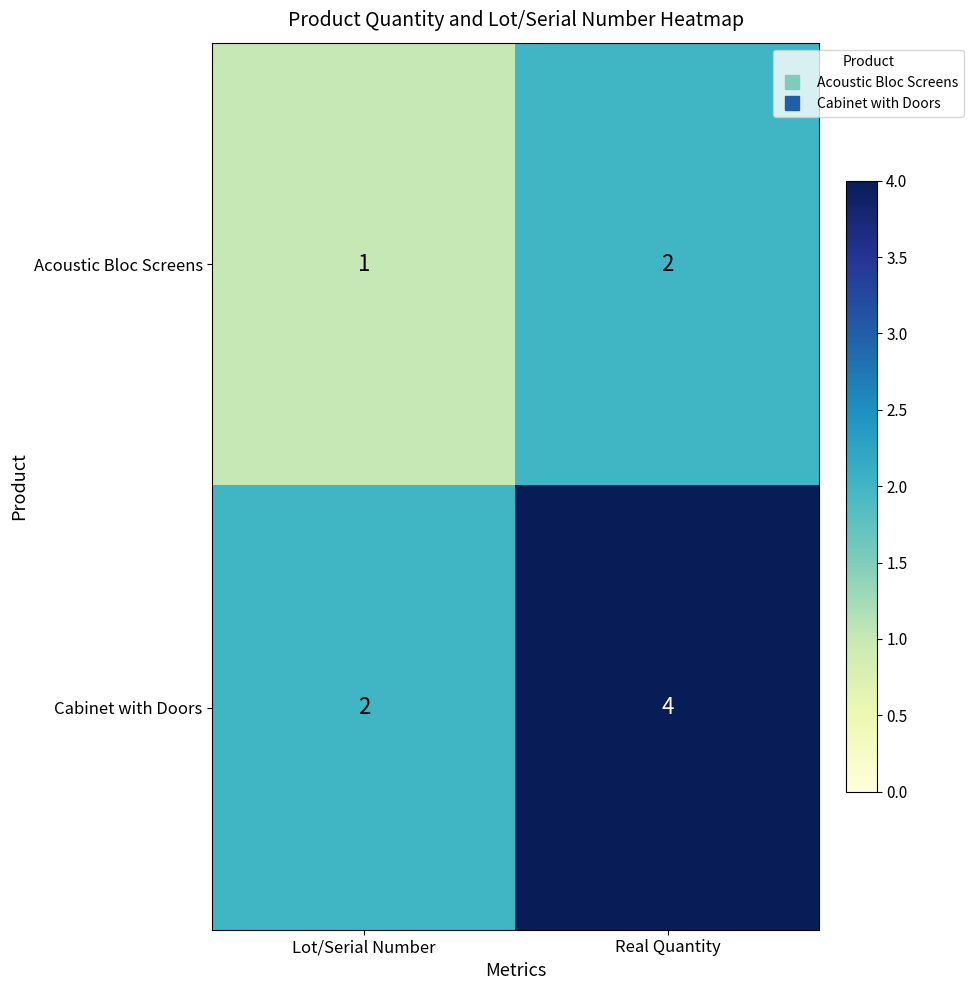

What is the sum of the Cabinet with Doors values at Real Quantity and Lot/Serial Number?

6